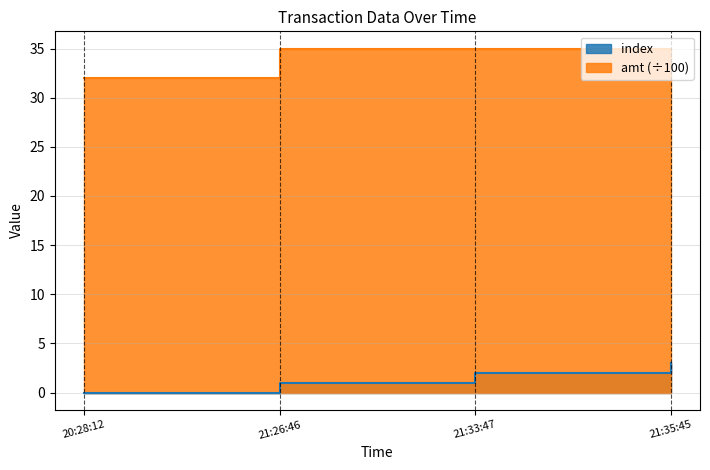

What is the maximum value shown in the chart?

35